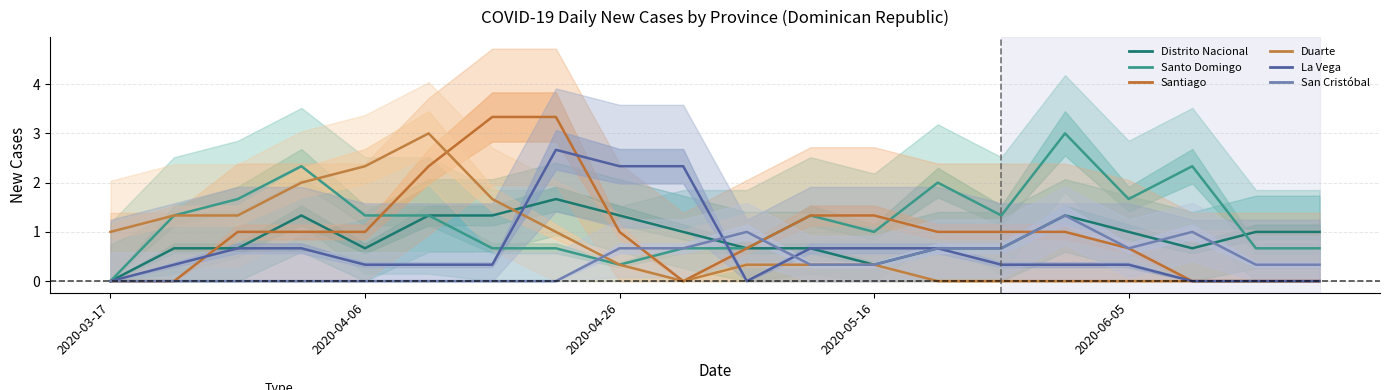

What is the greatest value displayed?

3.3